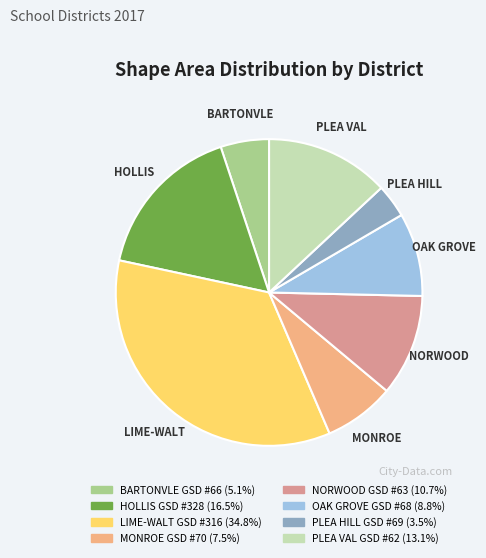

Which category has the biggest portion of the pie?

LIME-WALT GSD #316